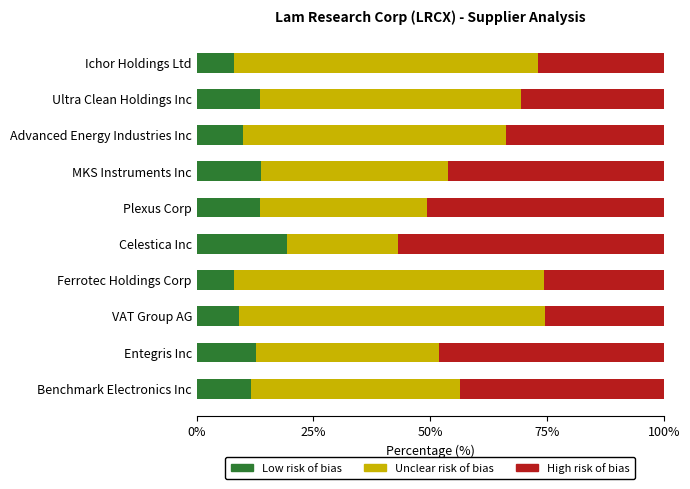

What is the total value across all series at Entegris Inc?

100.0